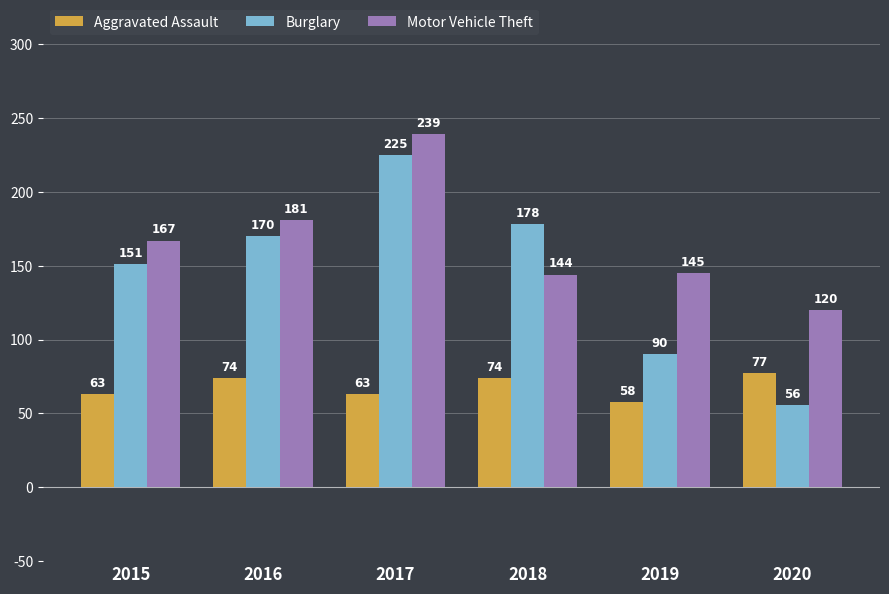

What is the spread (max minus min) of values at 2020?

64